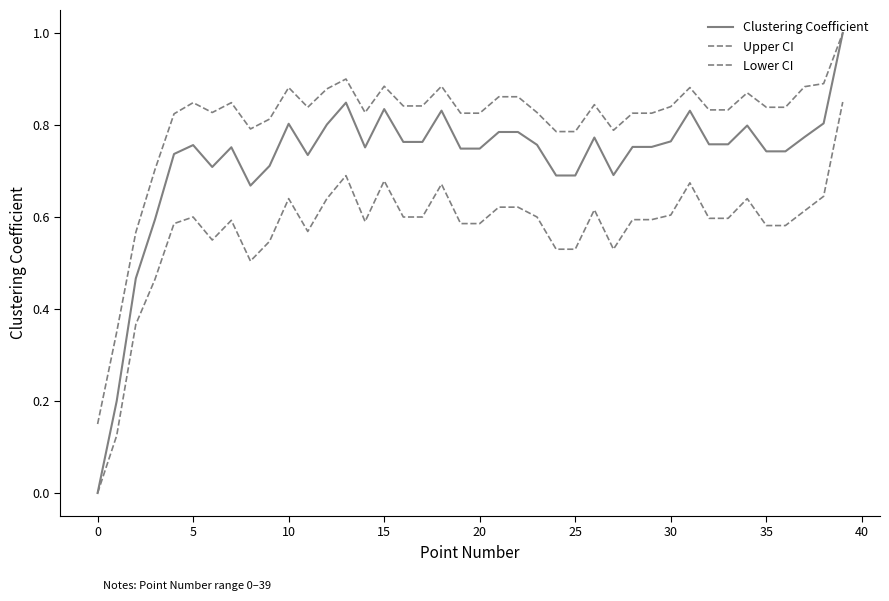

How many lines are shown in the chart?

3